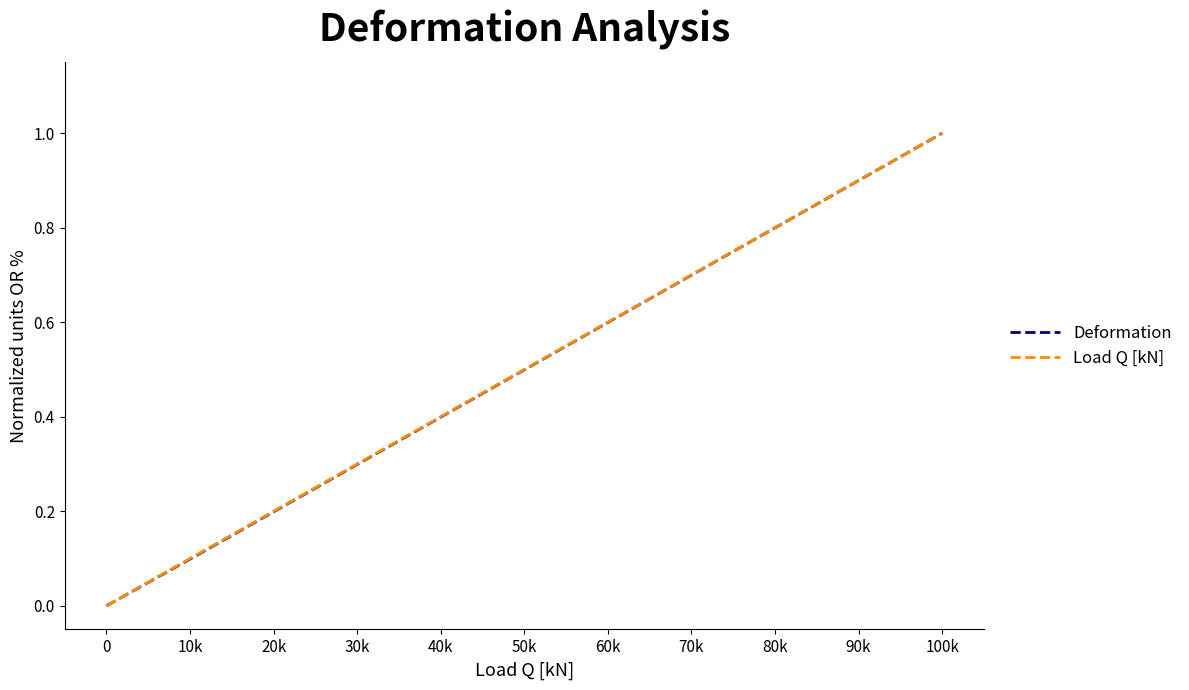

What is the approximate value of Load Q [kN] at 60k?

0.6